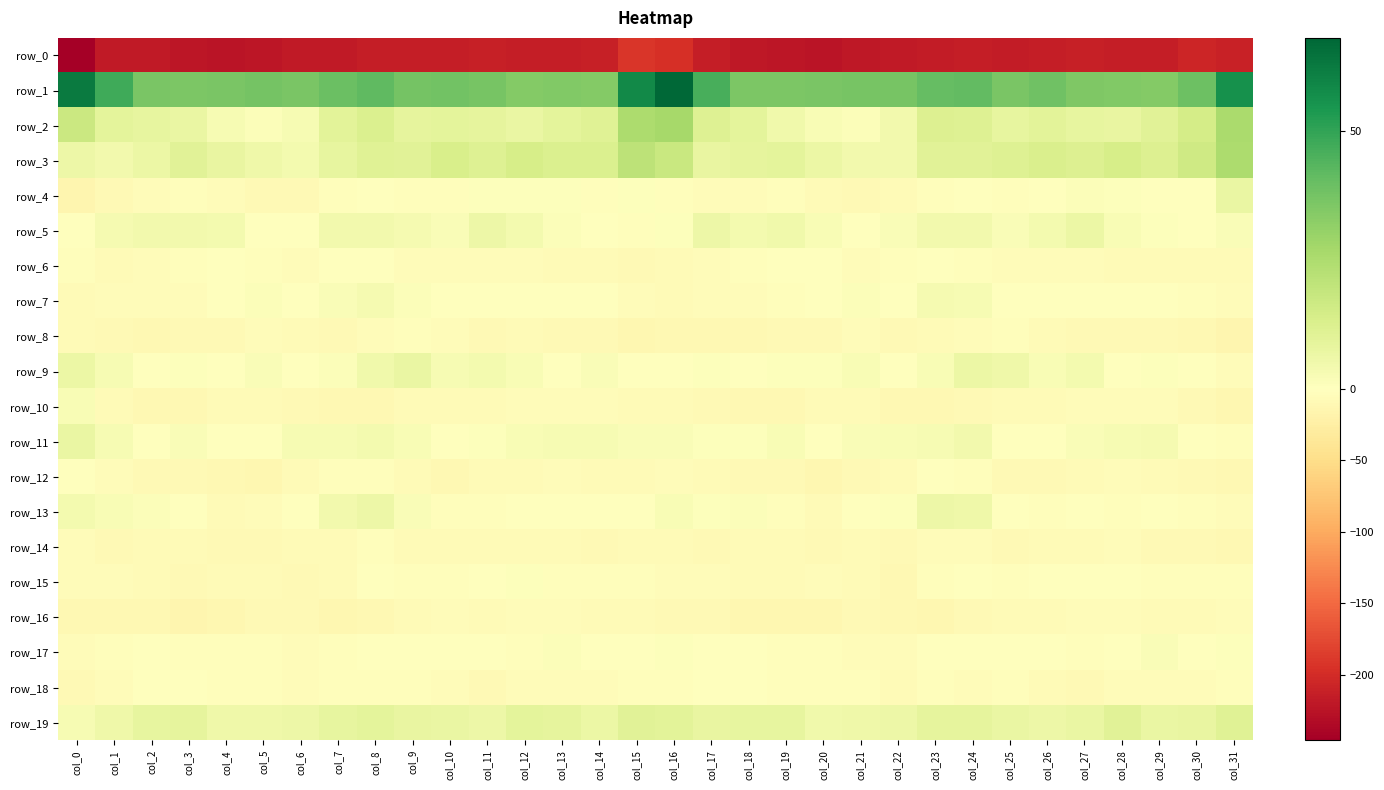

What is the minimum value for row_16?

-13.7